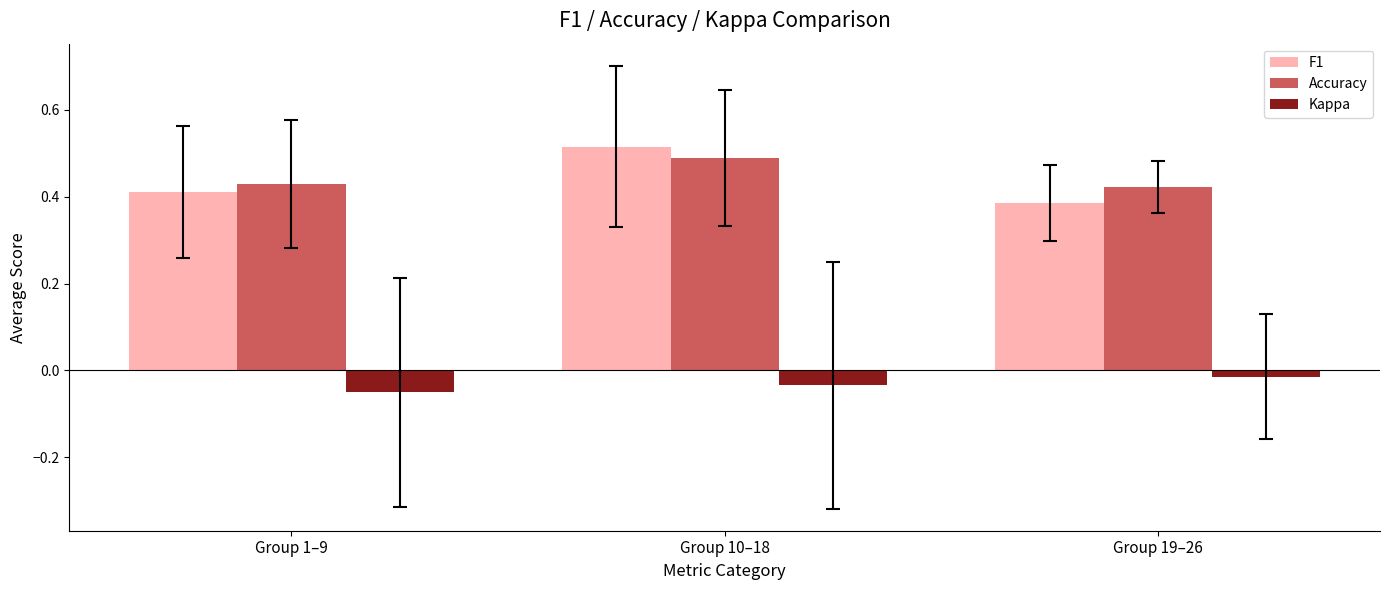

Which series has the widest spread of values?

F1